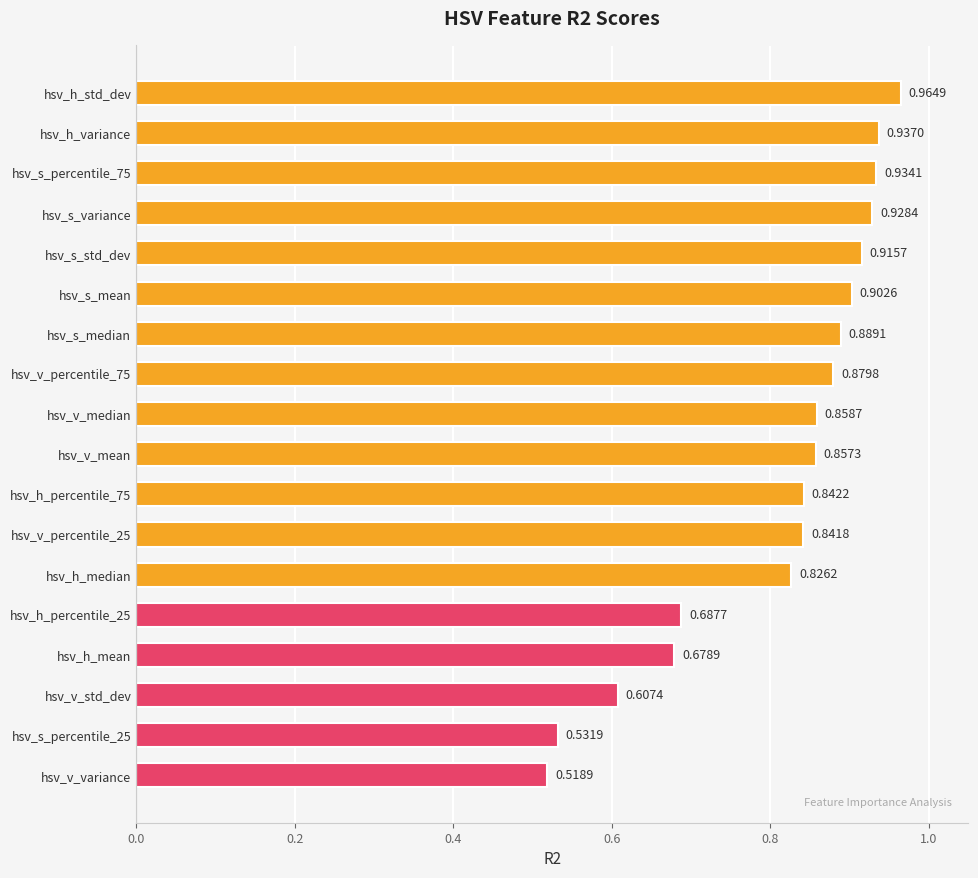

List the labels in order of value, largest first.

hsv_h_std_dev, hsv_h_variance, hsv_s_percentile_75, hsv_s_variance, hsv_s_std_dev, hsv_s_mean, hsv_s_median, hsv_v_percentile_75, hsv_v_median, hsv_v_mean, hsv_h_percentile_75, hsv_v_percentile_25, hsv_h_median, hsv_h_percentile_25, hsv_h_mean, hsv_v_std_dev, hsv_s_percentile_25, hsv_v_variance